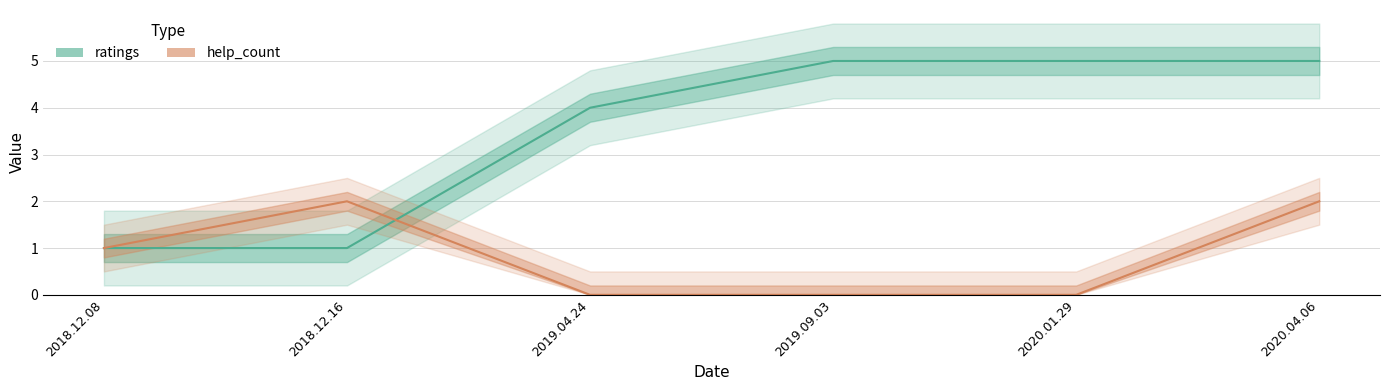

Which series has the largest range (max minus min)?

ratings